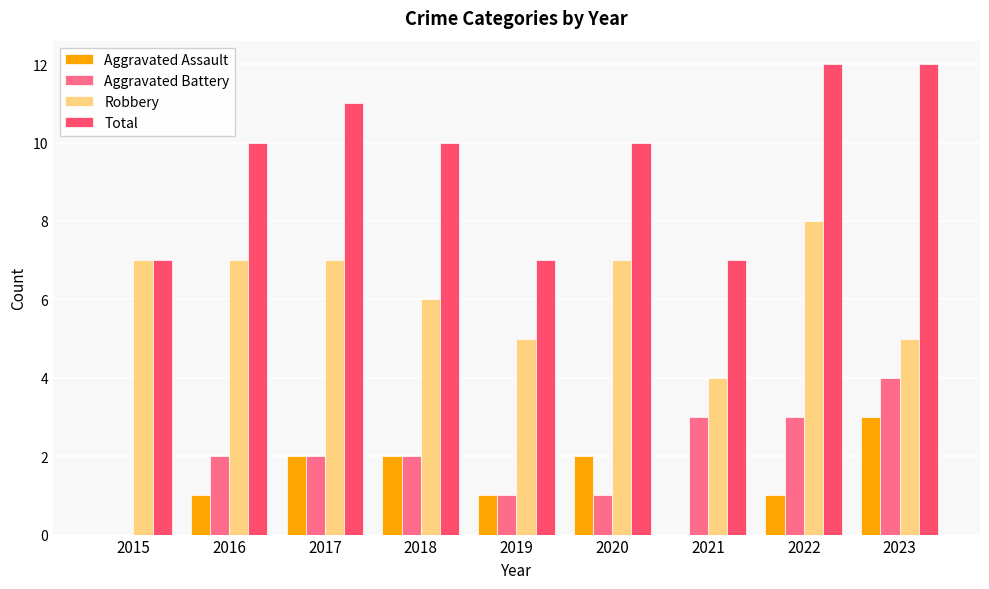

What is the greatest value displayed?

12